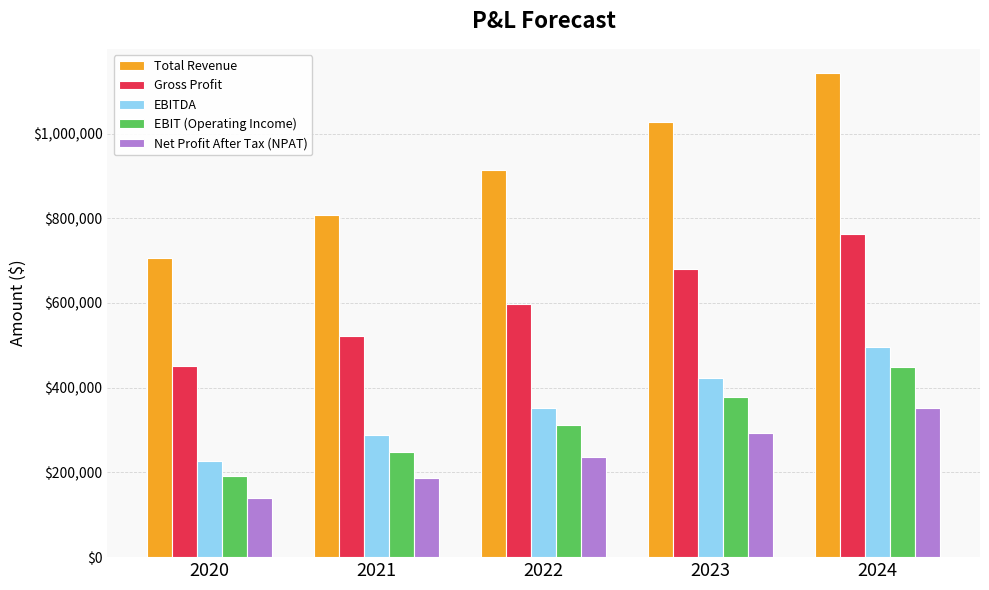

Rank the series at 2021 from highest to lowest value.

Total Revenue, Gross Profit, EBITDA, EBIT (Operating Income), Net Profit After Tax (NPAT)